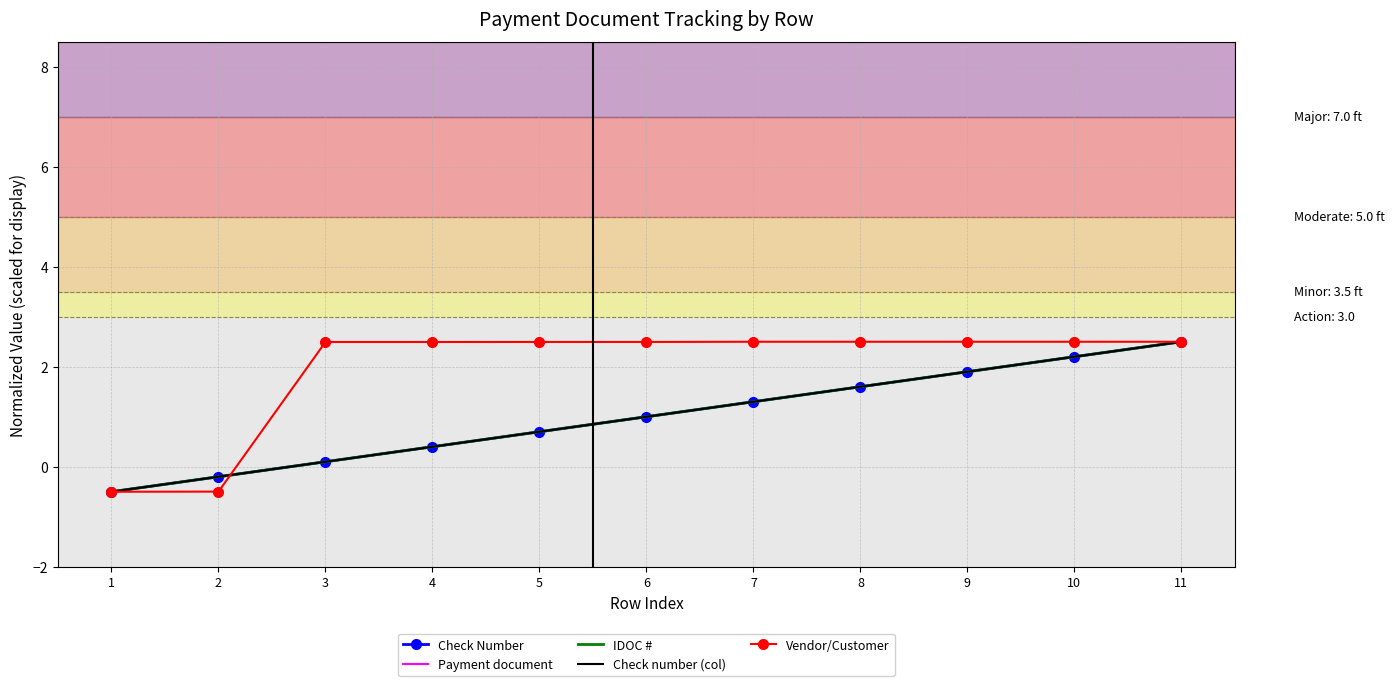

What is the difference between the highest and lowest values at 9?

0.6